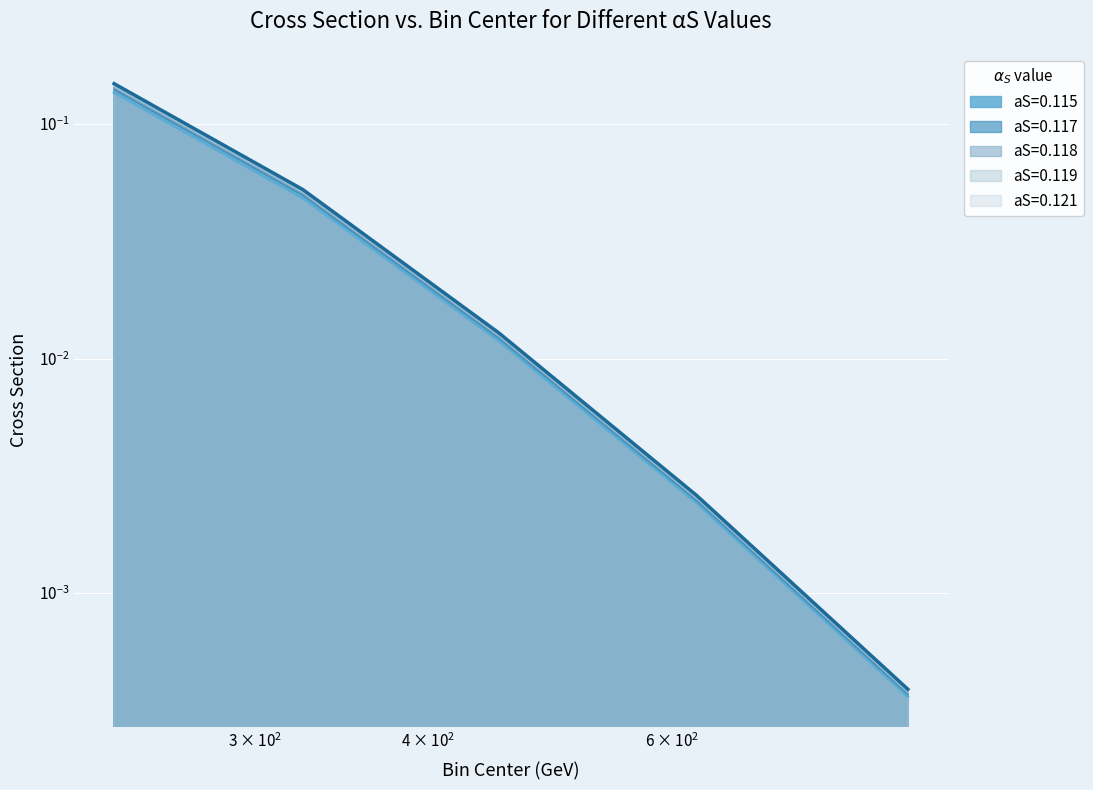

At which label does aS=0.118 reach its minimum?

887.5